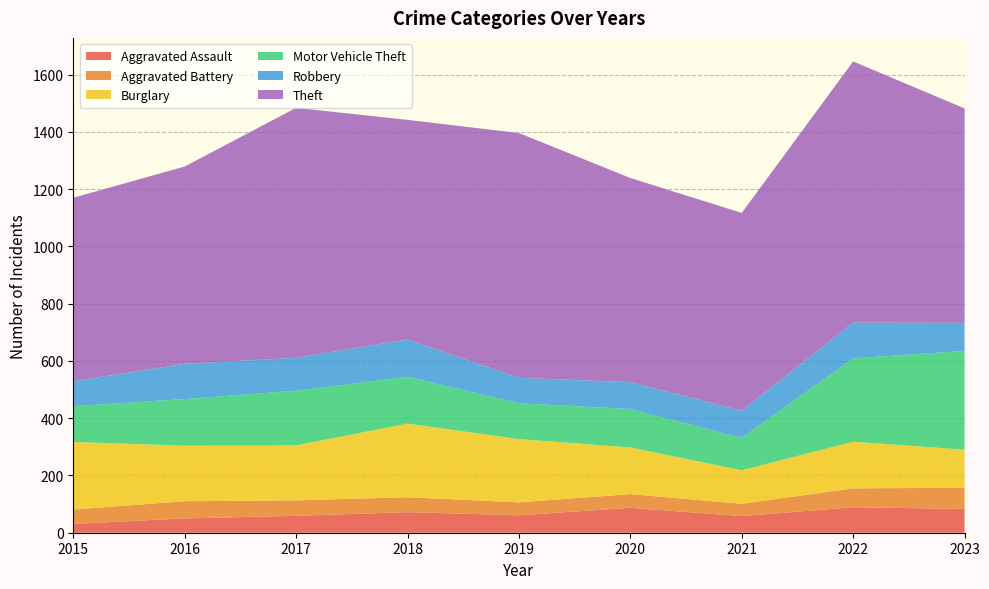

Reading left to right, transcribe all the data shown in this chart.

Aggravated Assault: 31	50	59	72	61	87	58	89	83
Aggravated Battery: 50	60	54	52	45	48	43	66	74
Burglary: 236	194	192	257	221	163	117	163	133
Motor Vehicle Theft: 125	163	191	164	125	134	113	291	345
Robbery: 87	123	115	130	89	94	95	125	98
Theft: 641	689	873	767	855	713	691	912	749